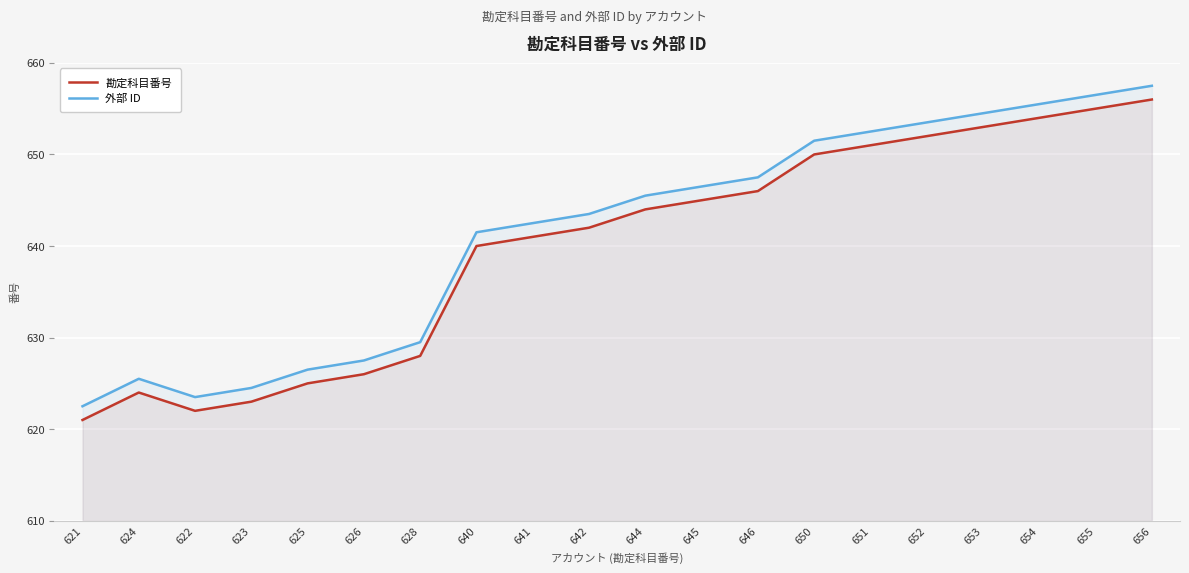

What is the sum of the 勘定科目番号 values at 641 and 644?

1285.0